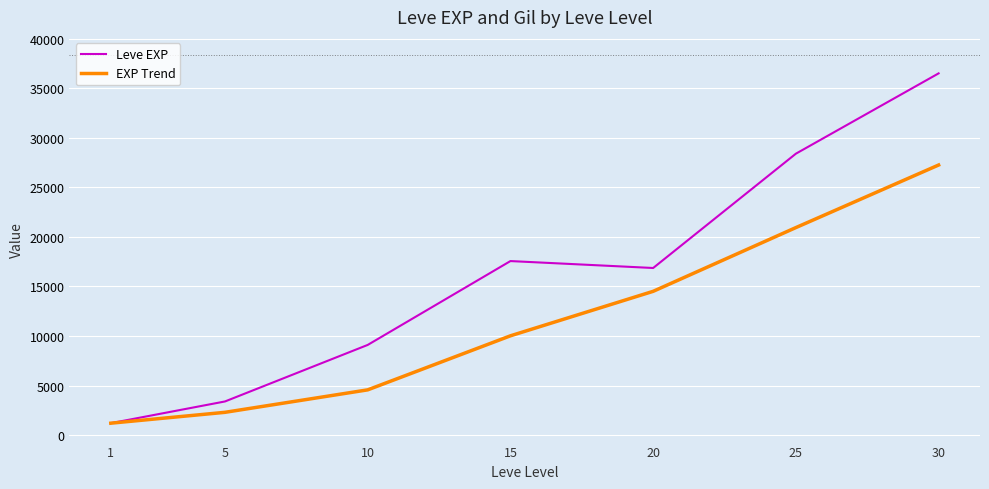

Is the value of EXP Trend at 5 greater than the value of Leve EXP at 25?

No